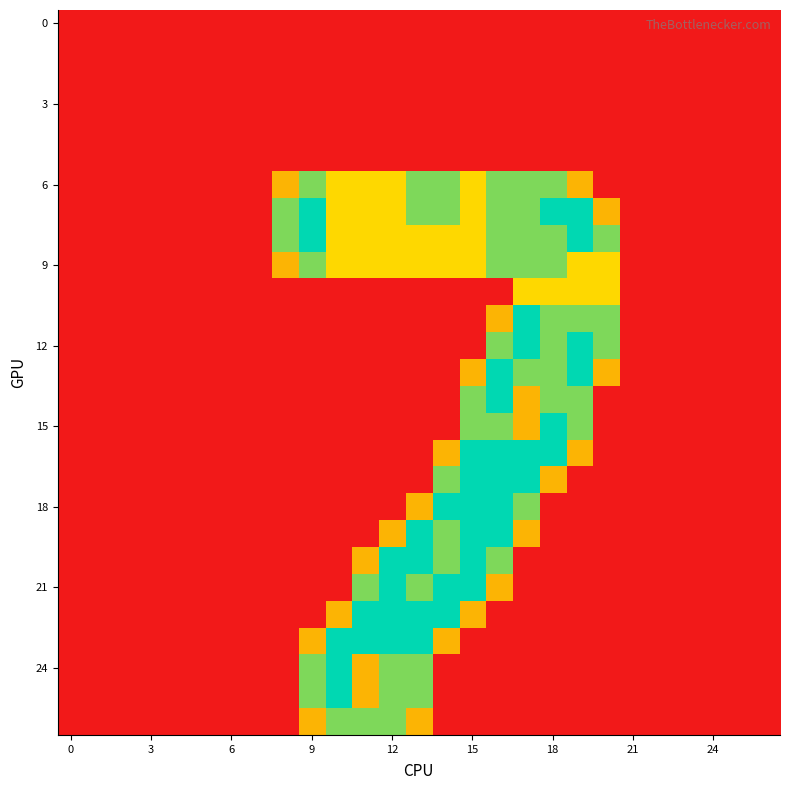

Which category has the highest value across all series?

9